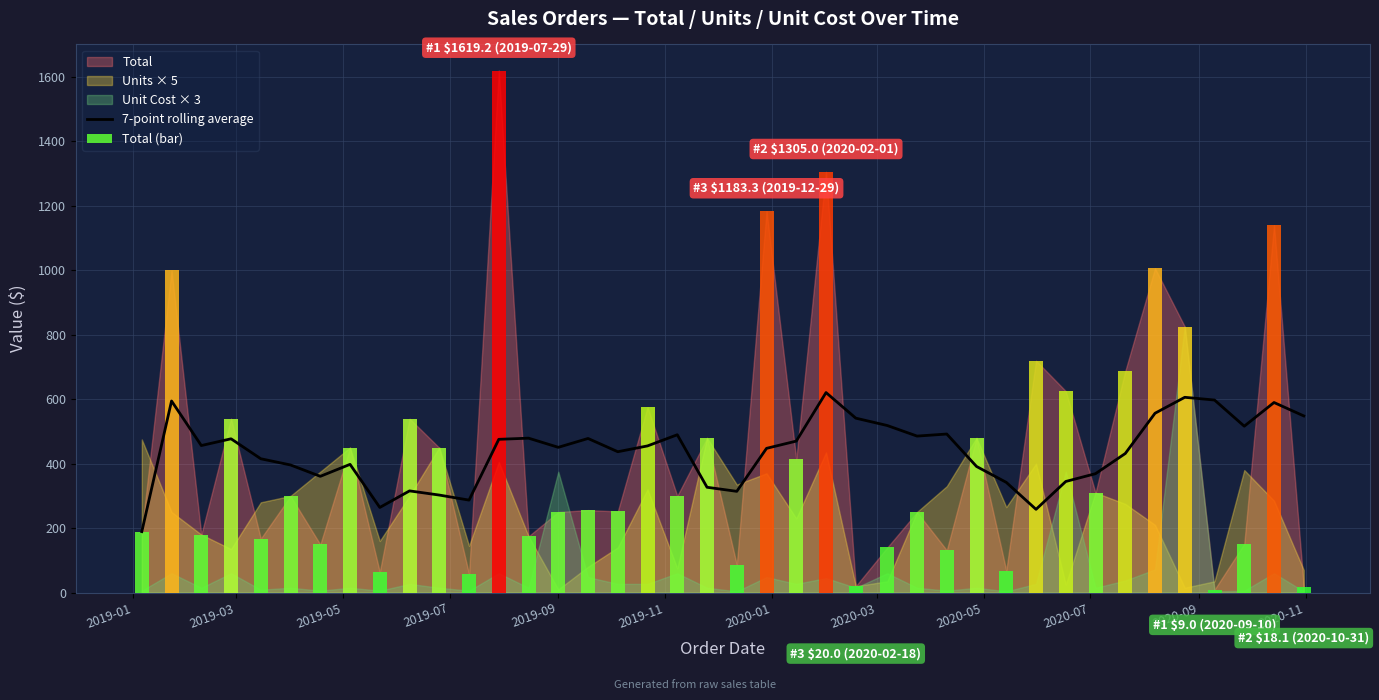

What is the approximate value at 2019-11?

395.8